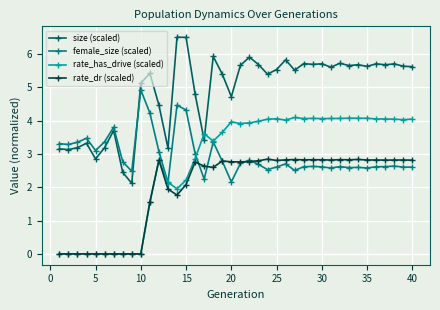

Which series has the largest total across all categories?

size (scaled)